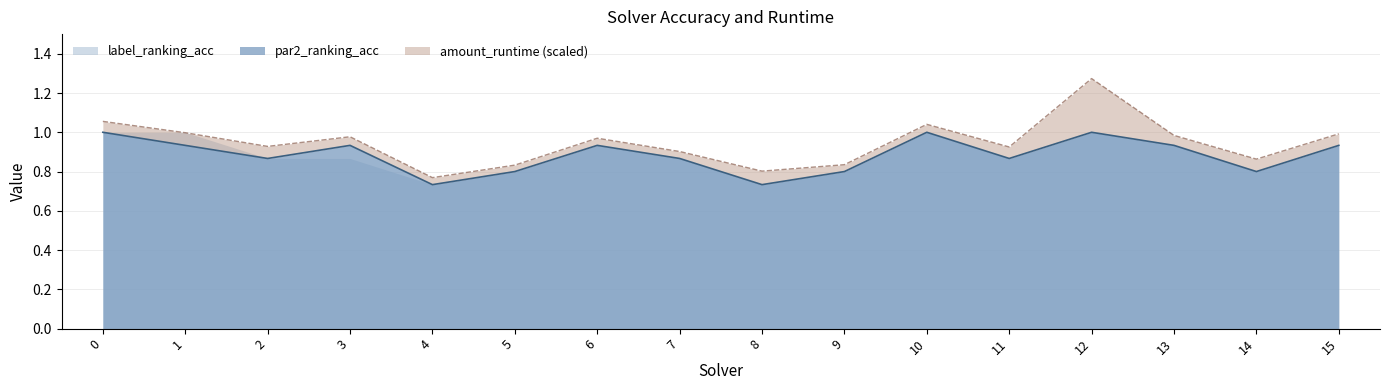

What is the highest value of the par2_ranking_acc series?

1.0